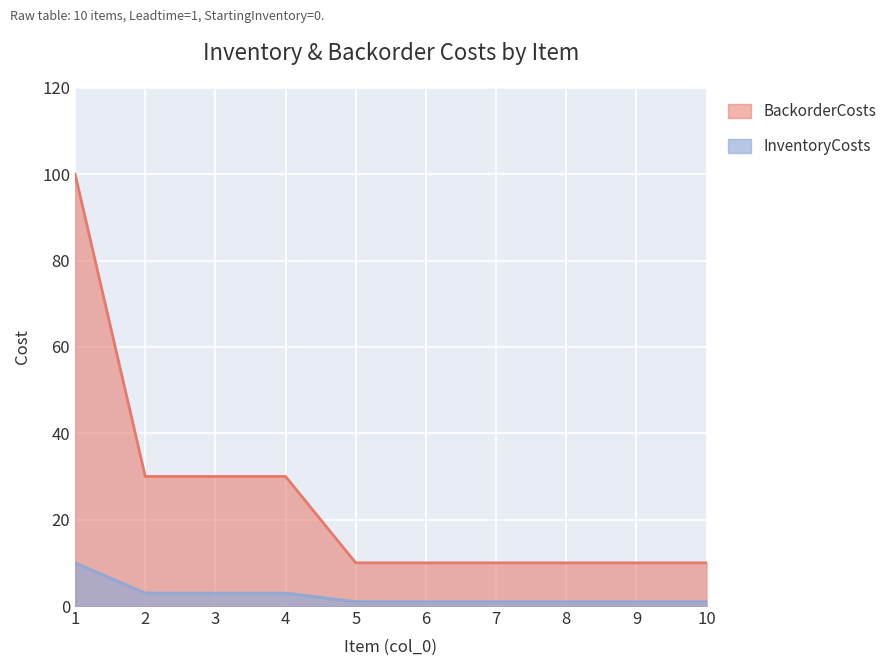

What are all the series names shown in the legend?

BackorderCosts, InventoryCosts